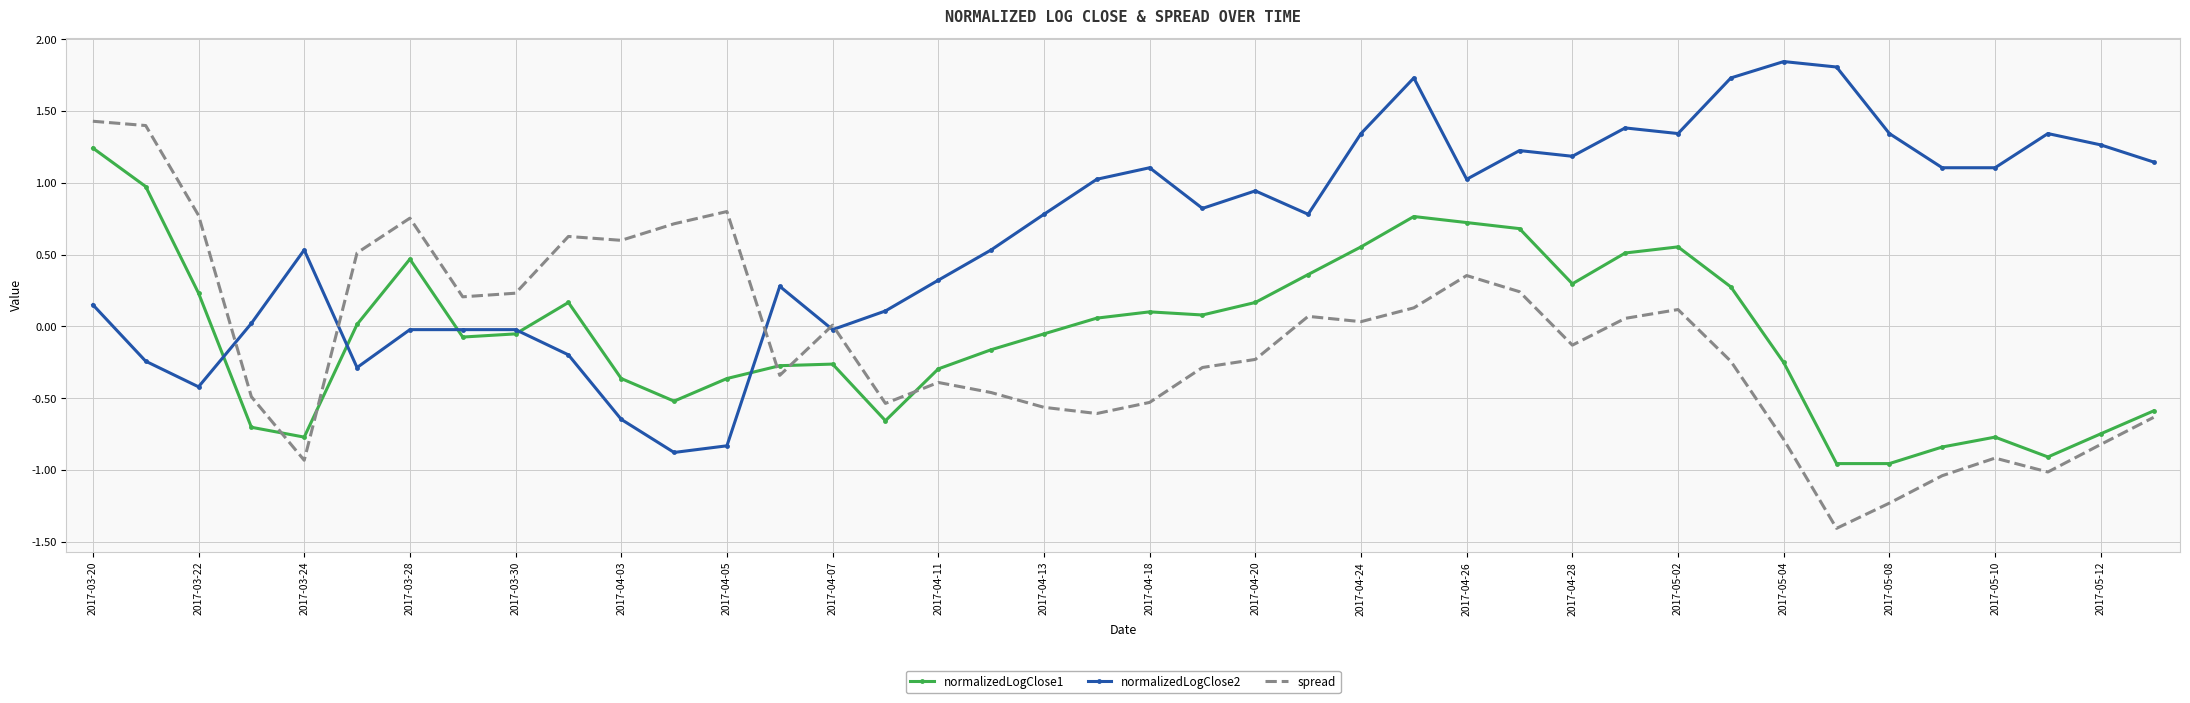

Rank the series by their maximum value, from lowest to highest.

normalizedLogClose1, spread, normalizedLogClose2